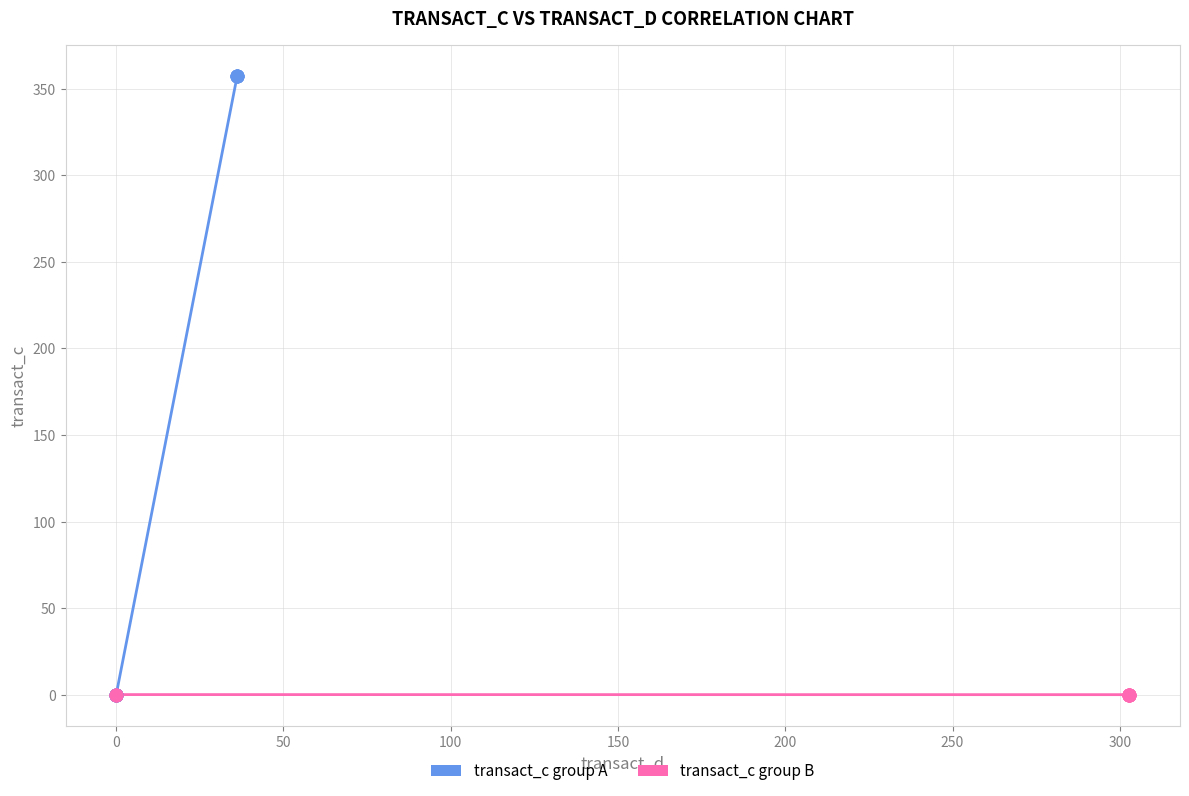

What are all the series names shown in the legend?

transact_c group A, transact_c group B